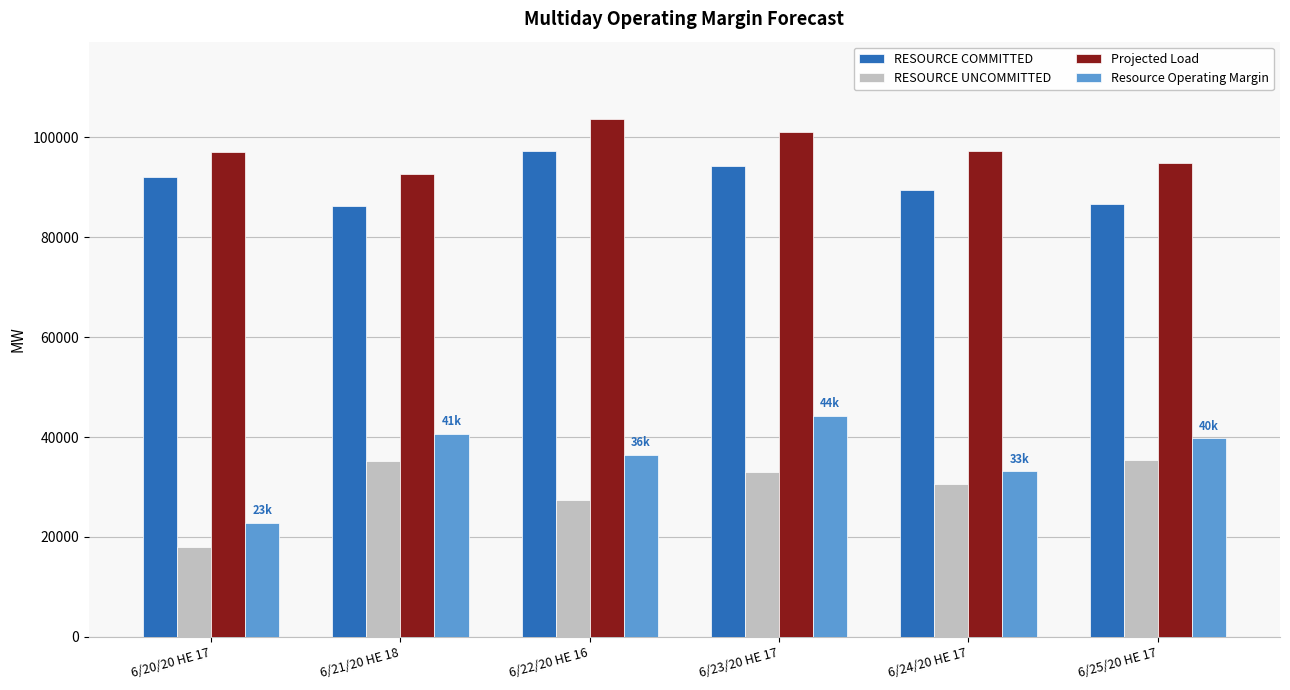

True or false: Projected Load has a value of 97123.0 at 6/20/20 HE 17.

True